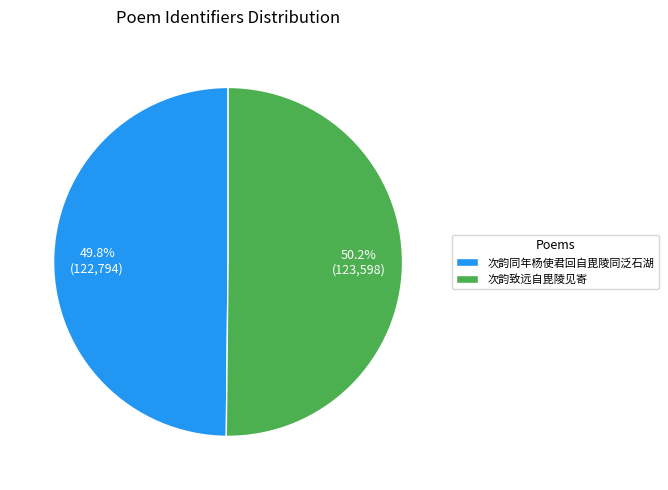

How many slices are in this pie chart?

2